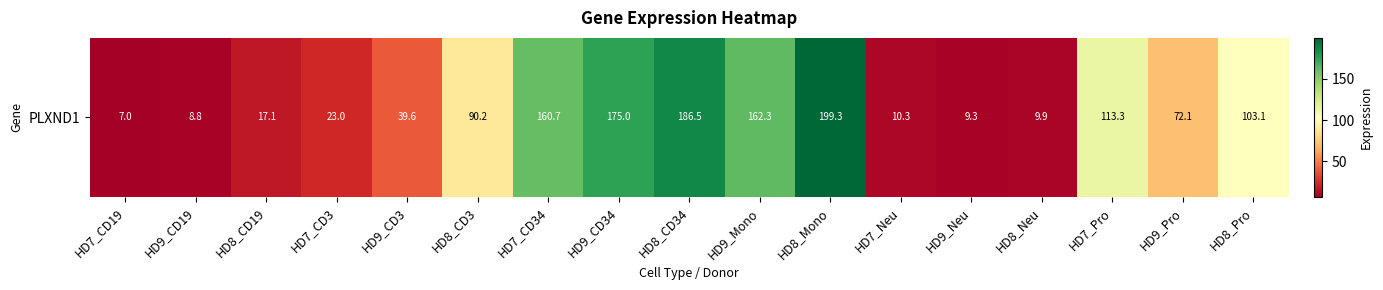

How many distinct data groups are displayed?

1